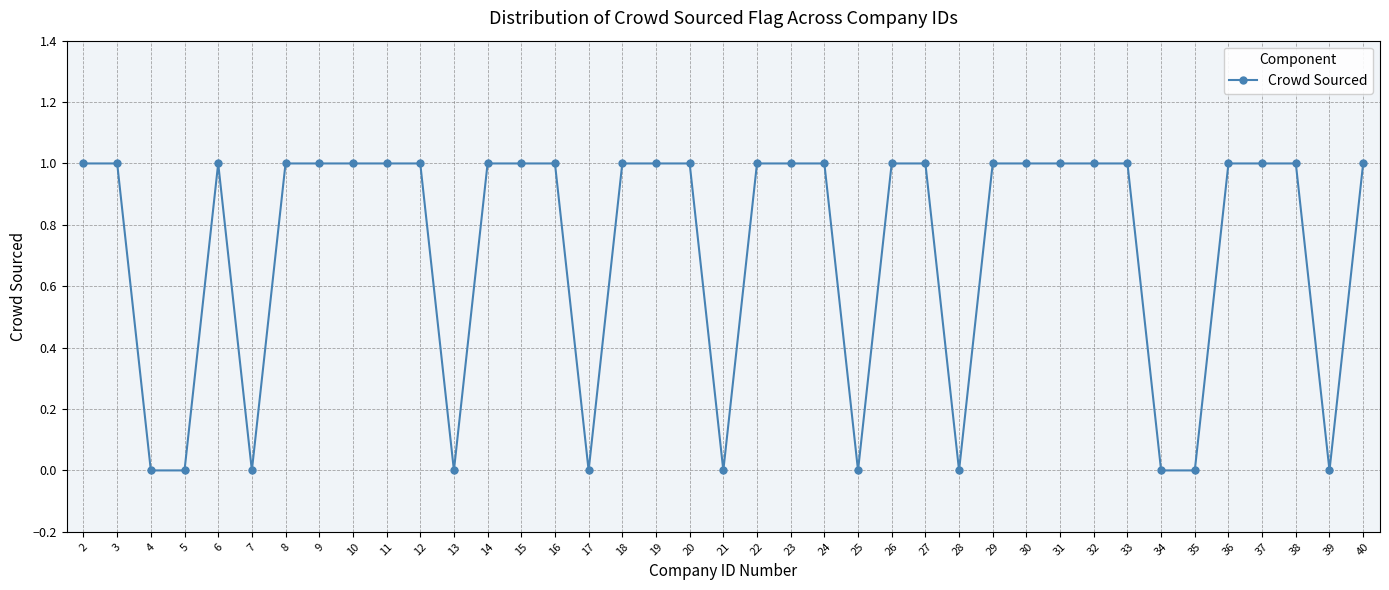

Reading right to left, list all the values displayed in this chart.

1	0	1	1	1	0	0	1	1	1	1	1	0	1	1	0	1	1	1	0	1	1	1	0	1	1	1	0	1	1	1	1	1	0	1	0	0	1	1